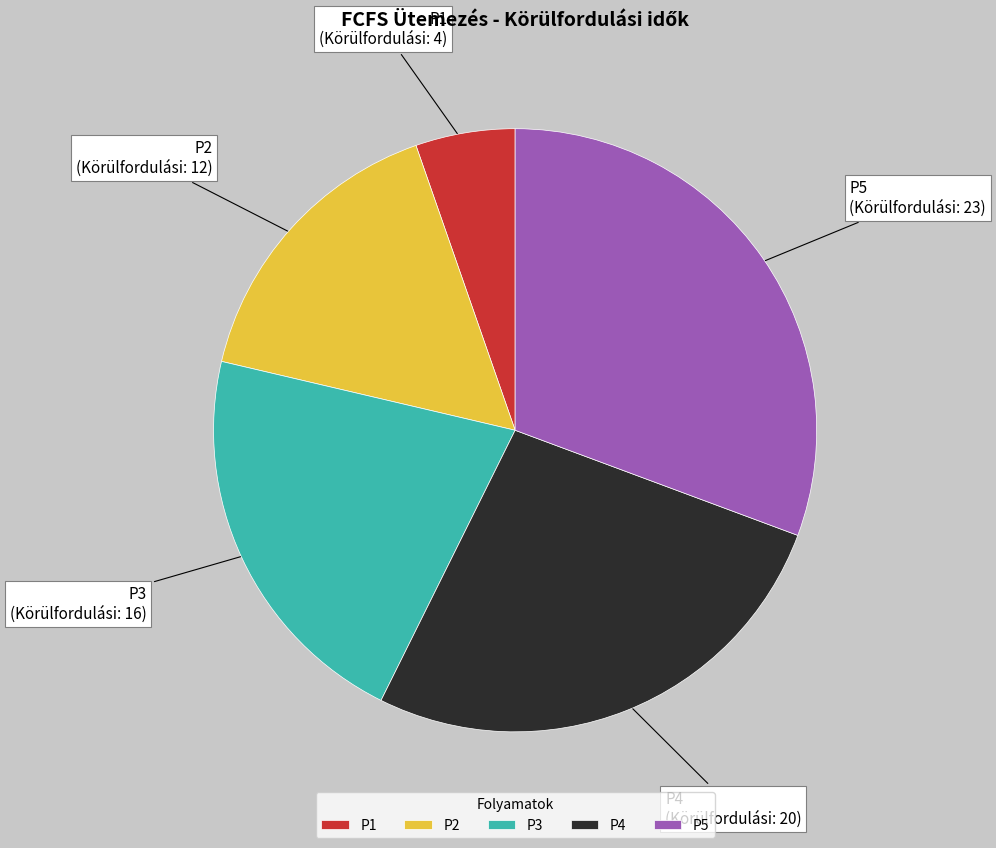

Between P4 and P1, which is larger?

P4